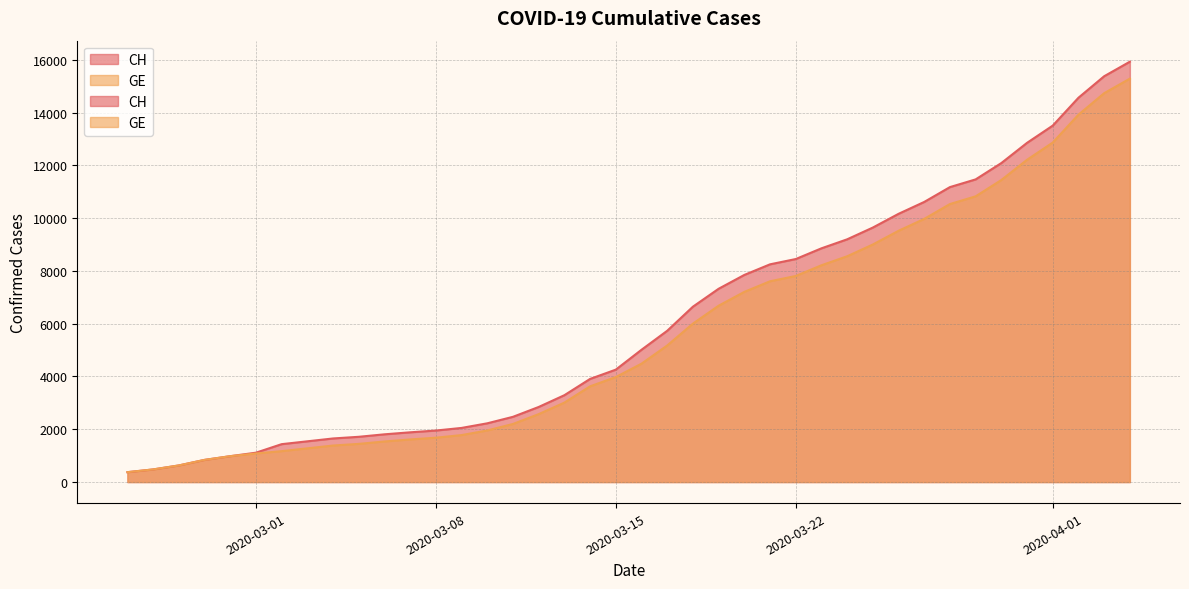

Where is CH nearest to the value 8150?

2020-03-21